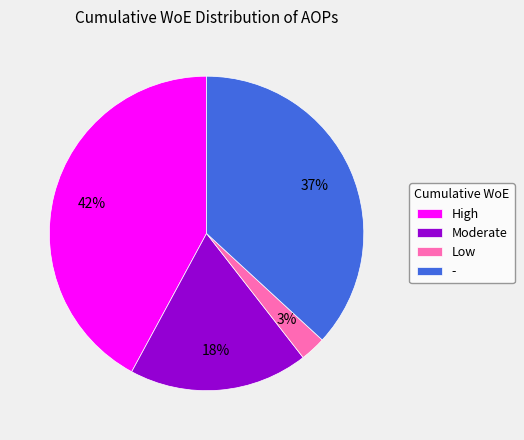

To the nearest percent, what is the combined percentage of - and Moderate?

55%